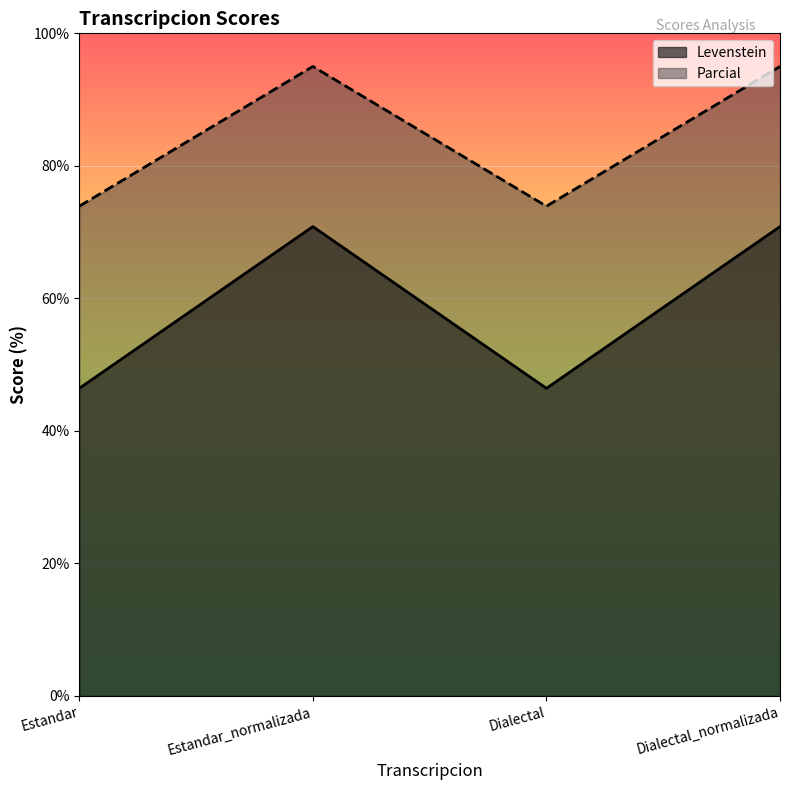

List the labels in order of Parcial value, largest first.

Estandar_normalizada, Dialectal_normalizada, Estandar, Dialectal